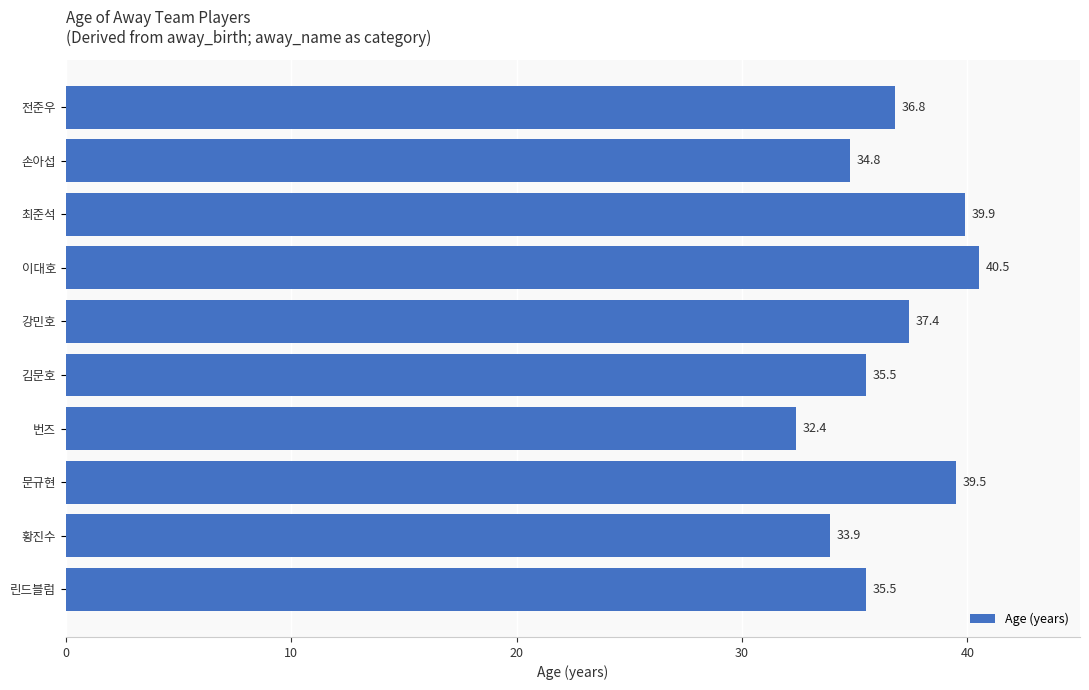

What is the change in value from 번즈 to 문규현?

+7.1